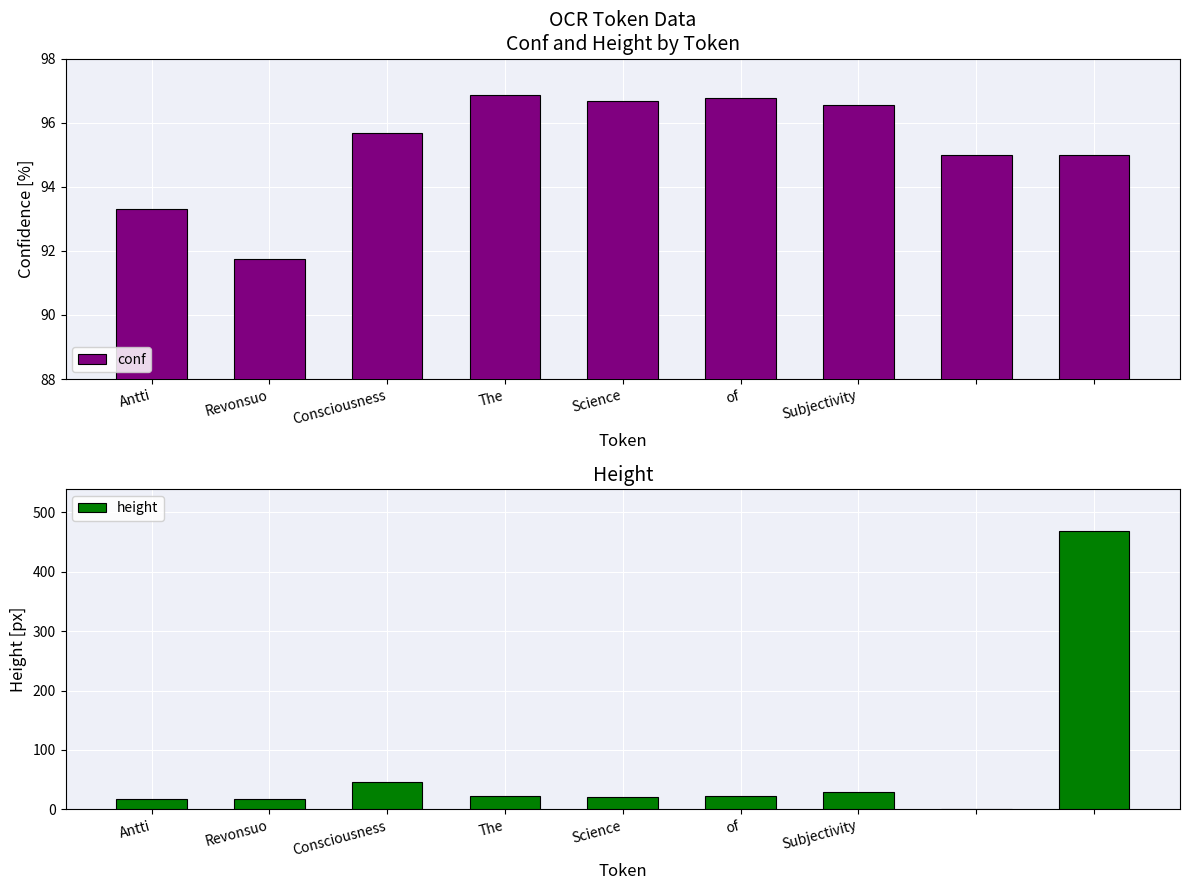

The value of conf at The is 96.9. True or false?

True